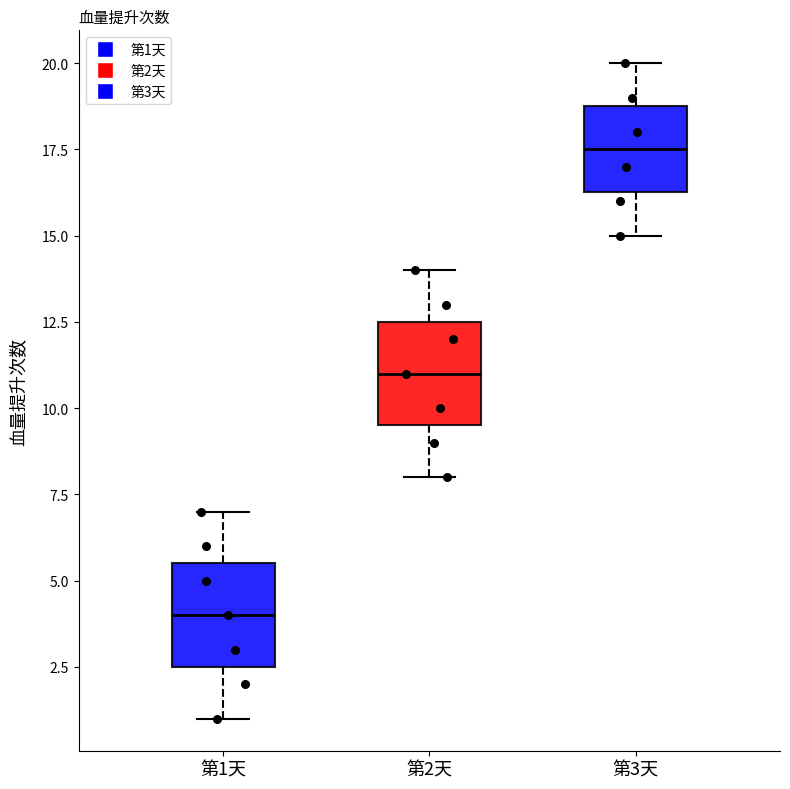

Where does the upper whisker of the box for 第2天 end on the y-axis? The values are not printed on the chart, so give them approximately, as read against the axis.

14.0